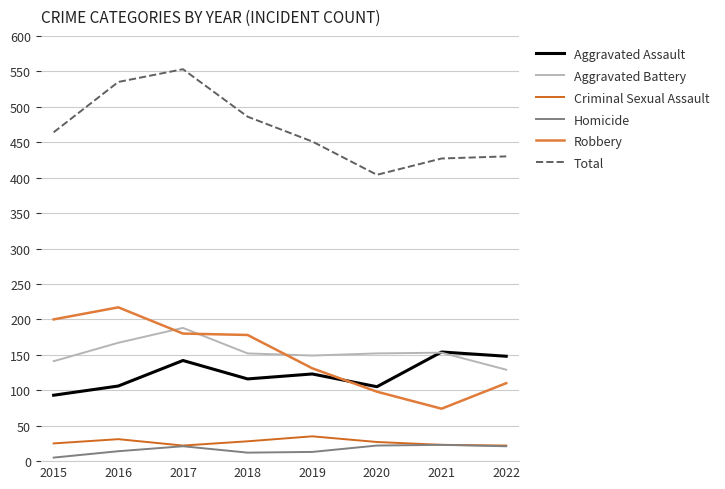

What is the sum of the Robbery values at 2015 and 2017?

380